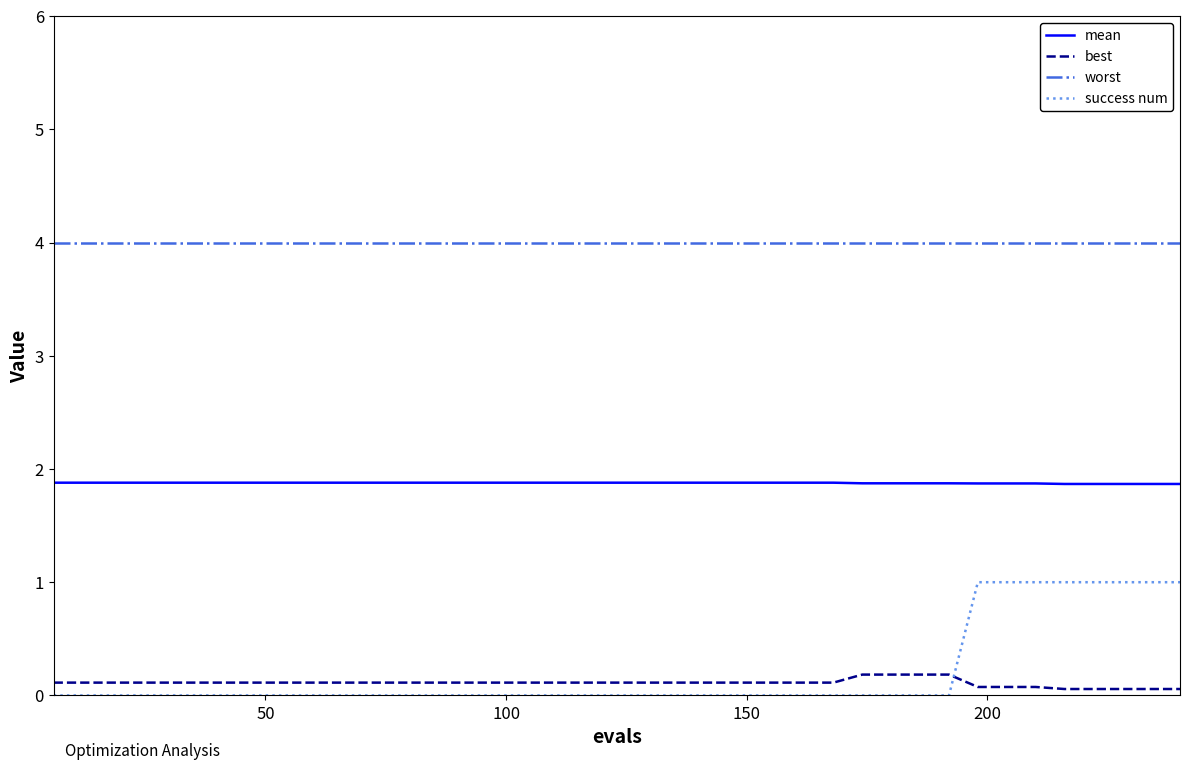

Is this an area chart (filled region under the line)?

No